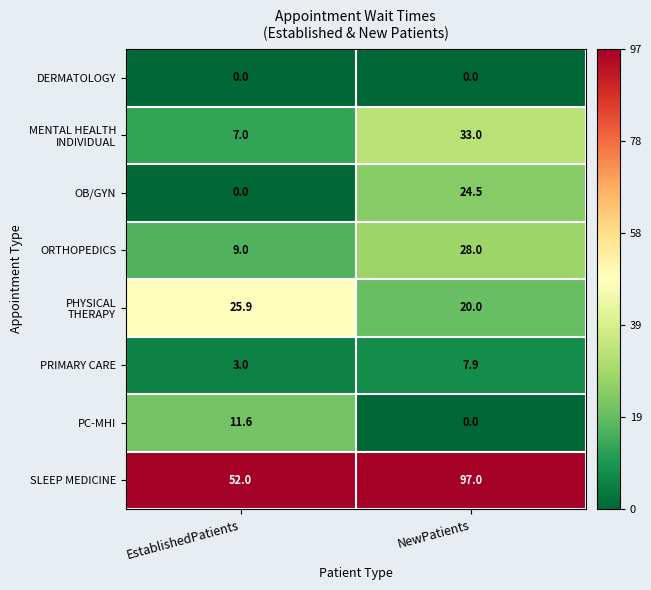

At how many categories does at least one series exceed 0?

2